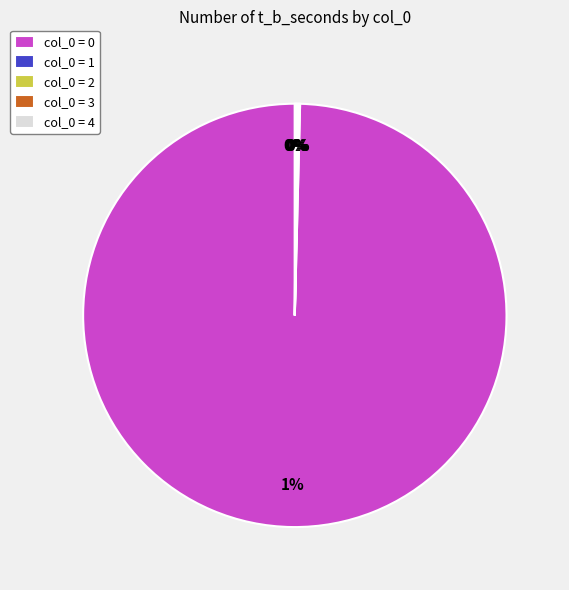

Is the sum of 3 and 1 greater than half?

No